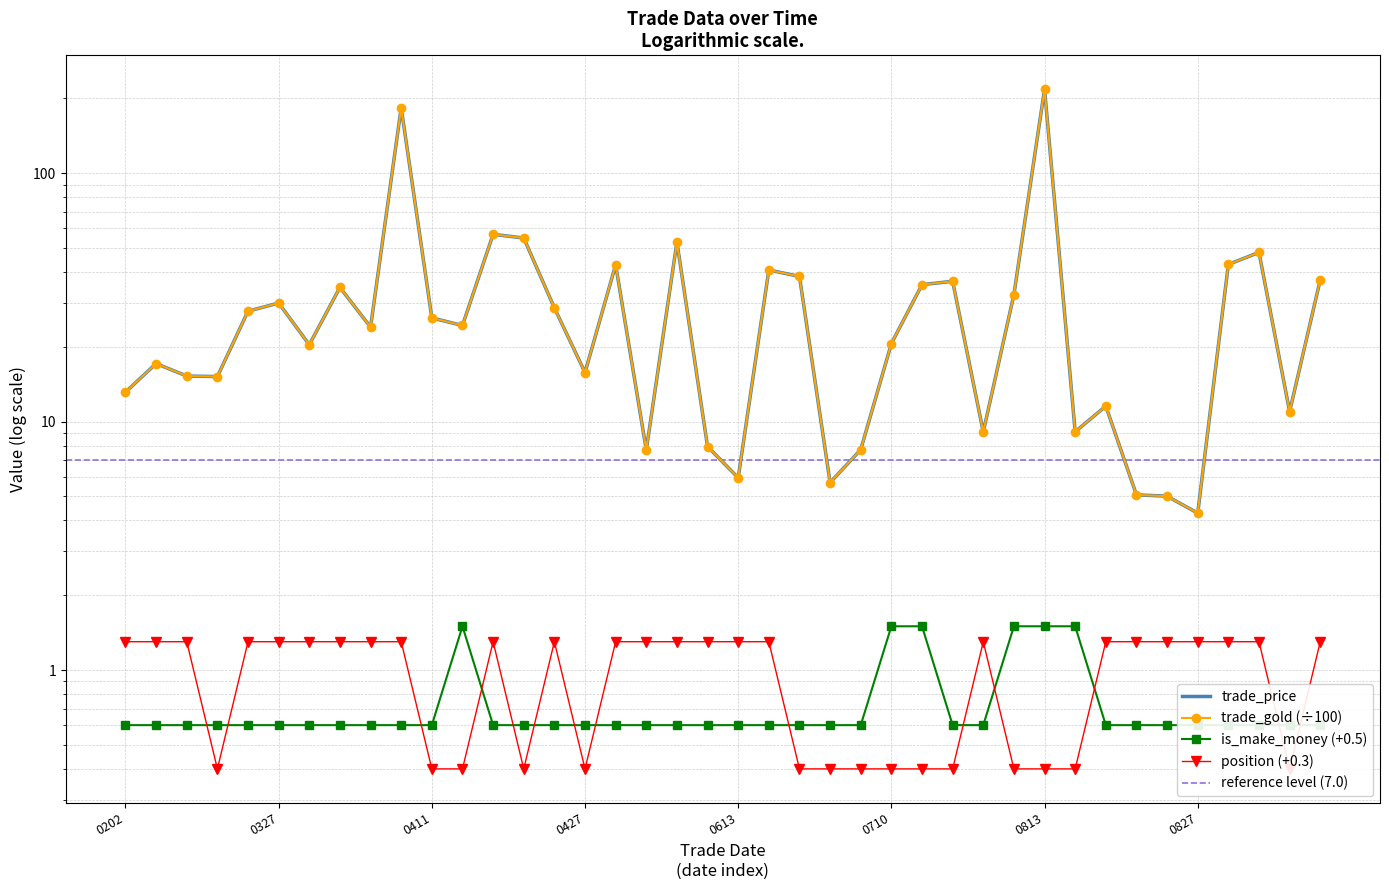

True or false: position and trade_gold intersect in this chart.

False